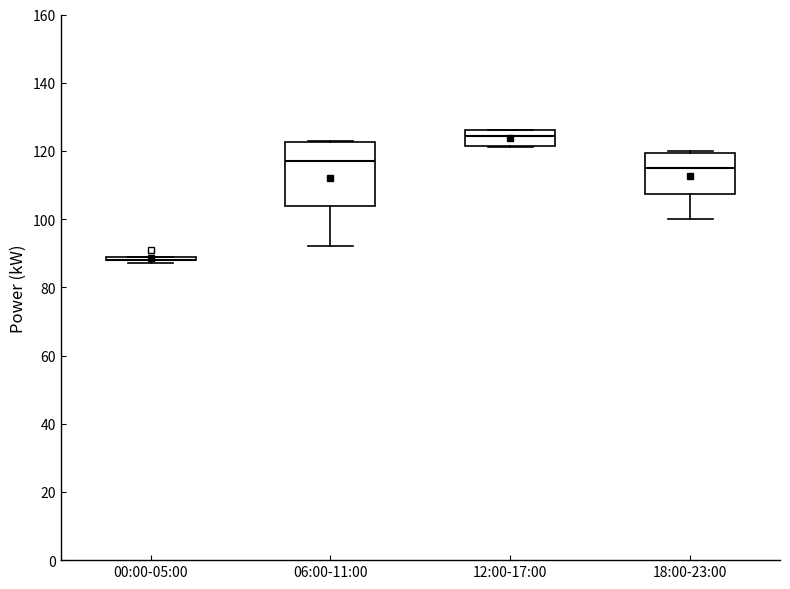

Reading left to right, transcribe this box plot: for each box, give where its median line is, the range the box spans, and where its two whiskers end, as read against the y-axis. The values are not printed on the chart, so give them approximately, as read against the axis.

00:00-05:00: box collapsed to a line at 88, whiskers 88 to 90
06:00-11:00: median 118, box 104 to 122, whiskers 92 to 124
12:00-17:00: median 124, box 122 to 126, whiskers 122 to 126
18:00-23:00: median 116, box 108 to 120, whiskers 100 to 120